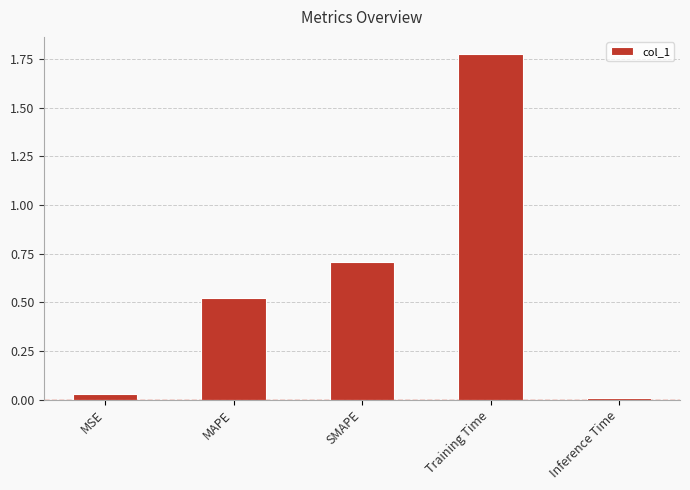

Is it true that the value at Training Time is 3.0?

False